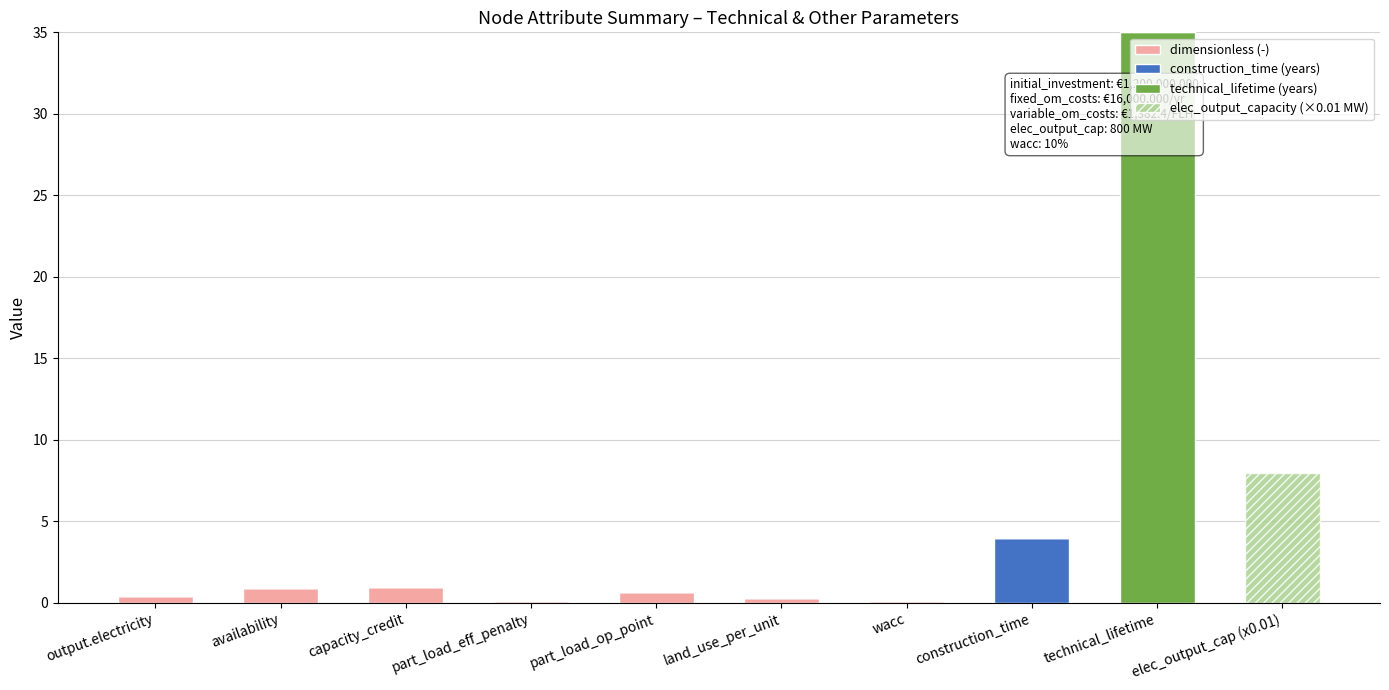

How many series are shown in this chart?

4